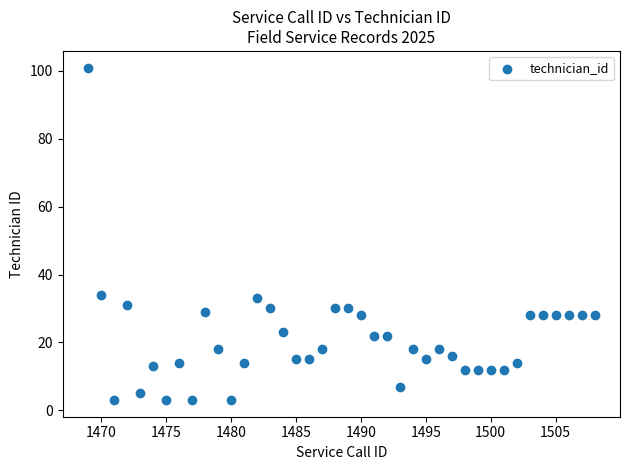

What is the range of Y values (max minus min)?

98